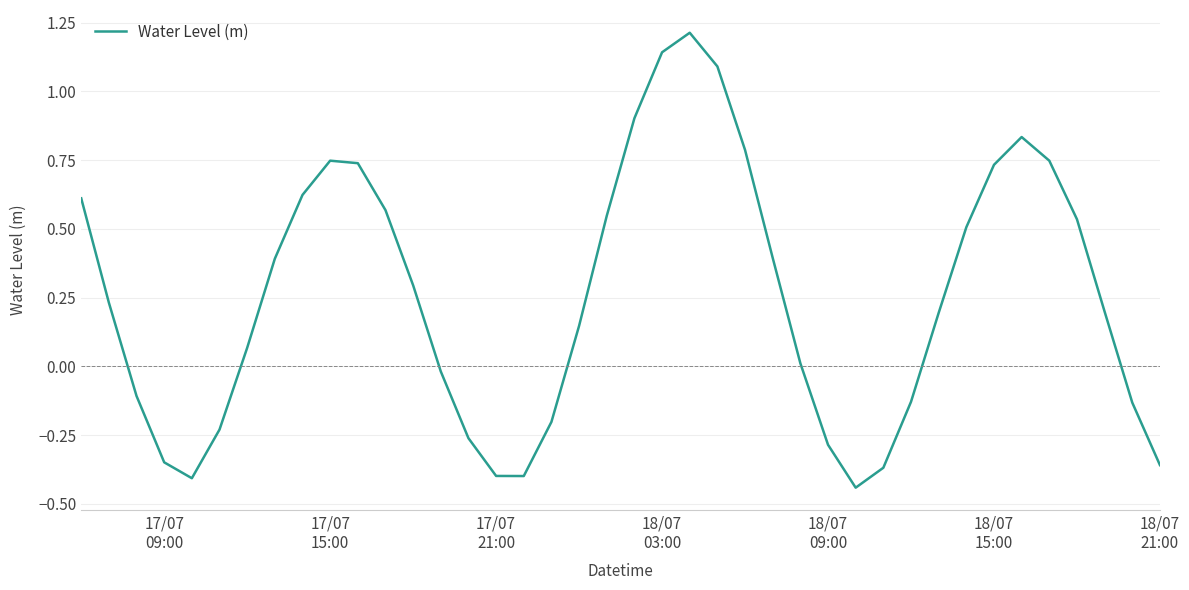

How many negative values are there?

15